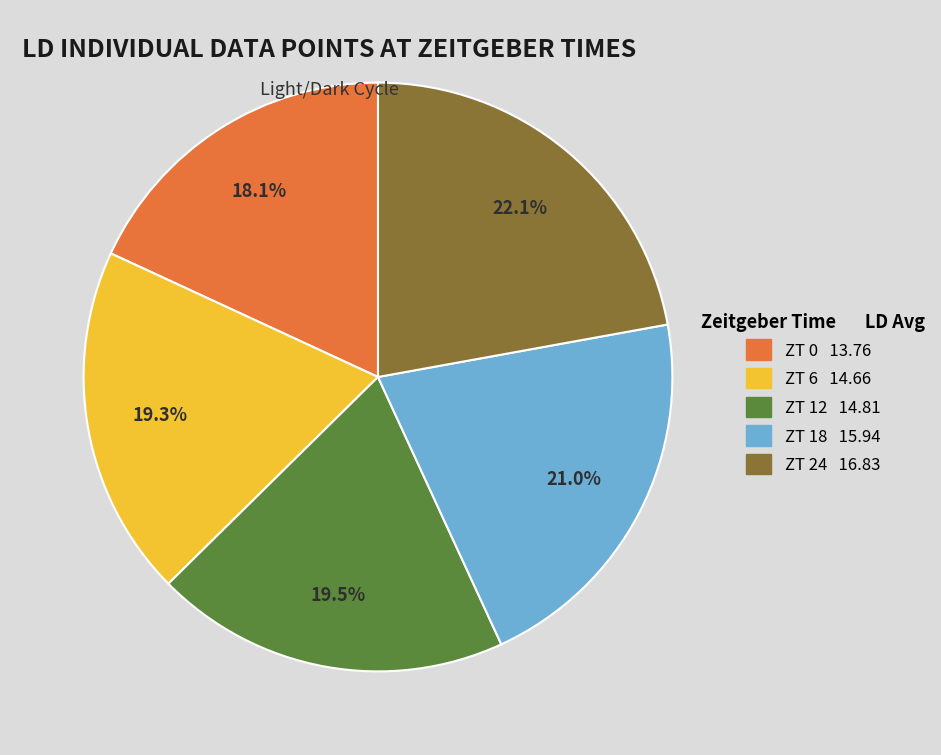

Between ZT 24 and ZT 0, which is larger?

ZT 24